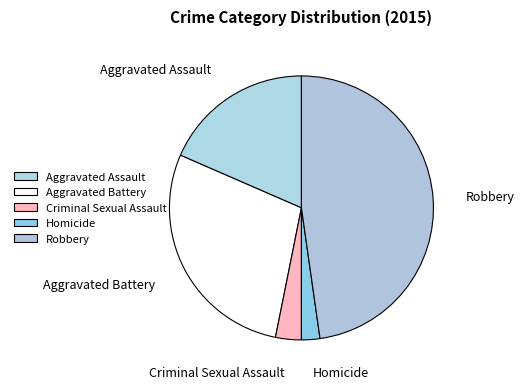

Count the number of slices in the pie.

5